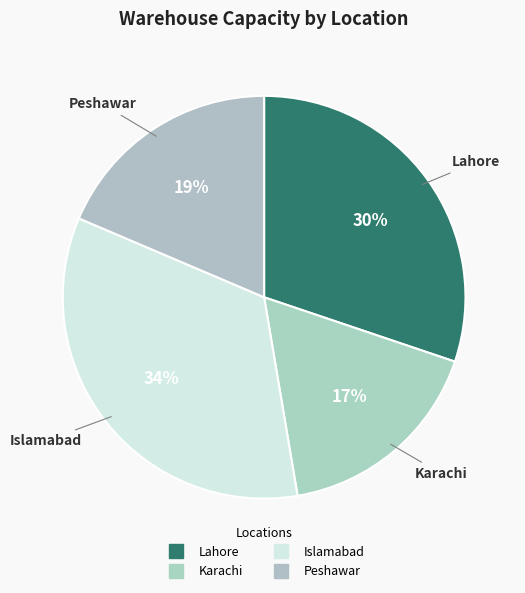

What is the largest slice in the pie chart?

Islamabad